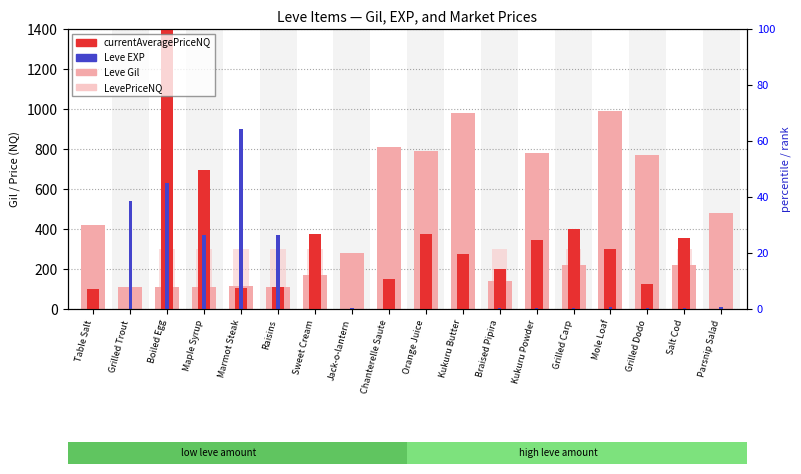

The value of currentAveragePriceNQ at Grilled Dodo is 78.9. True or false?

False